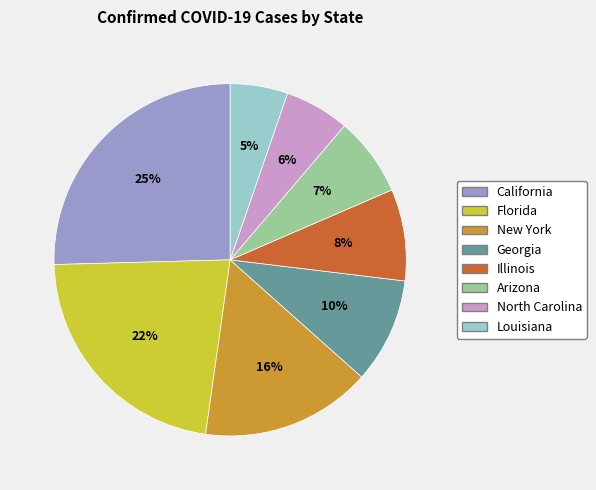

What percentage is the Arizona slice, to the nearest percent?

7%